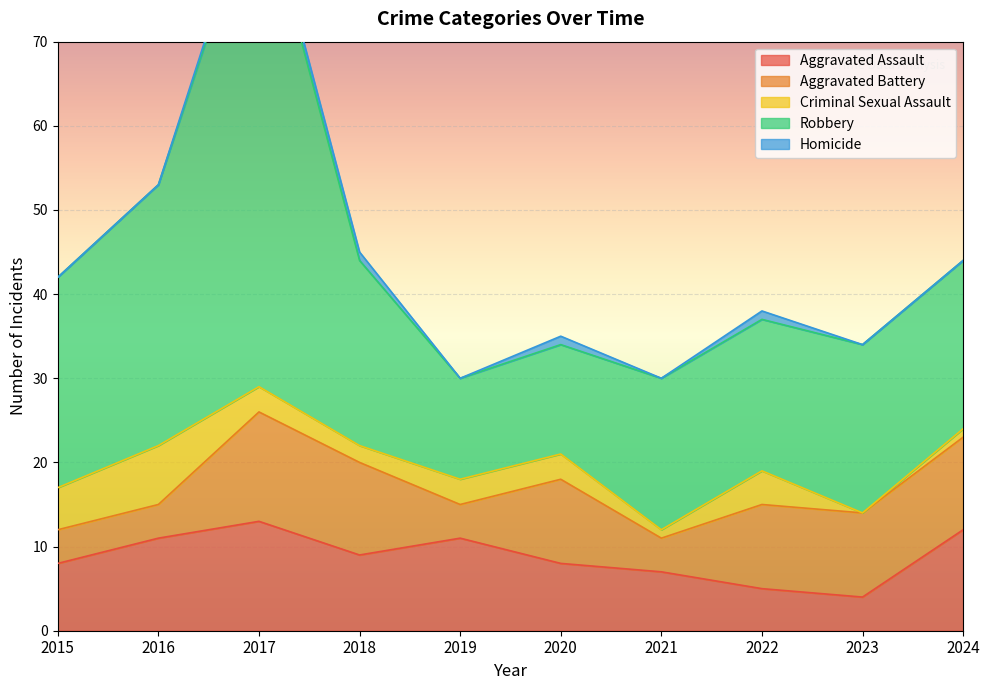

At which label is Homicide closest to 0?

2015